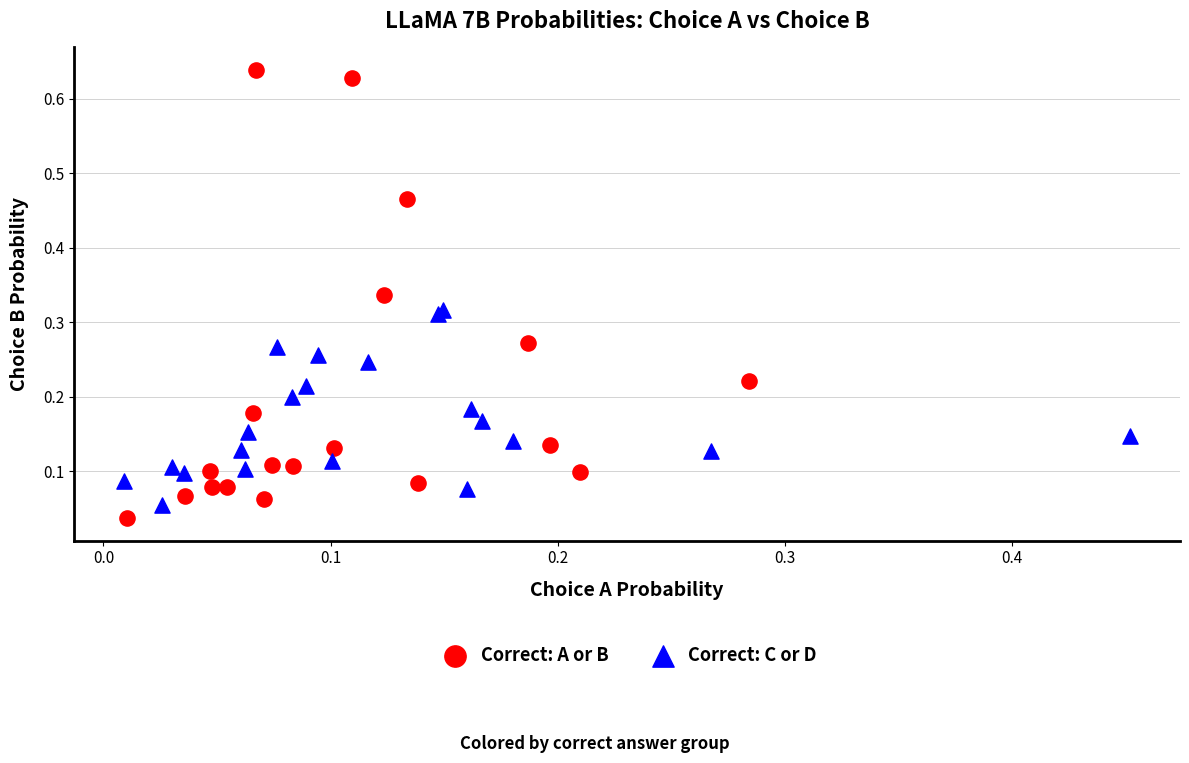

Which series has the widest spread of Y values?

Correct: A or B